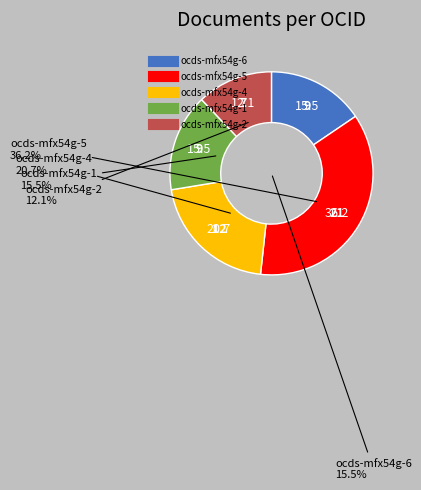

The ocds-mfx54g-6 slice represents 16% of the pie. True or false?

True